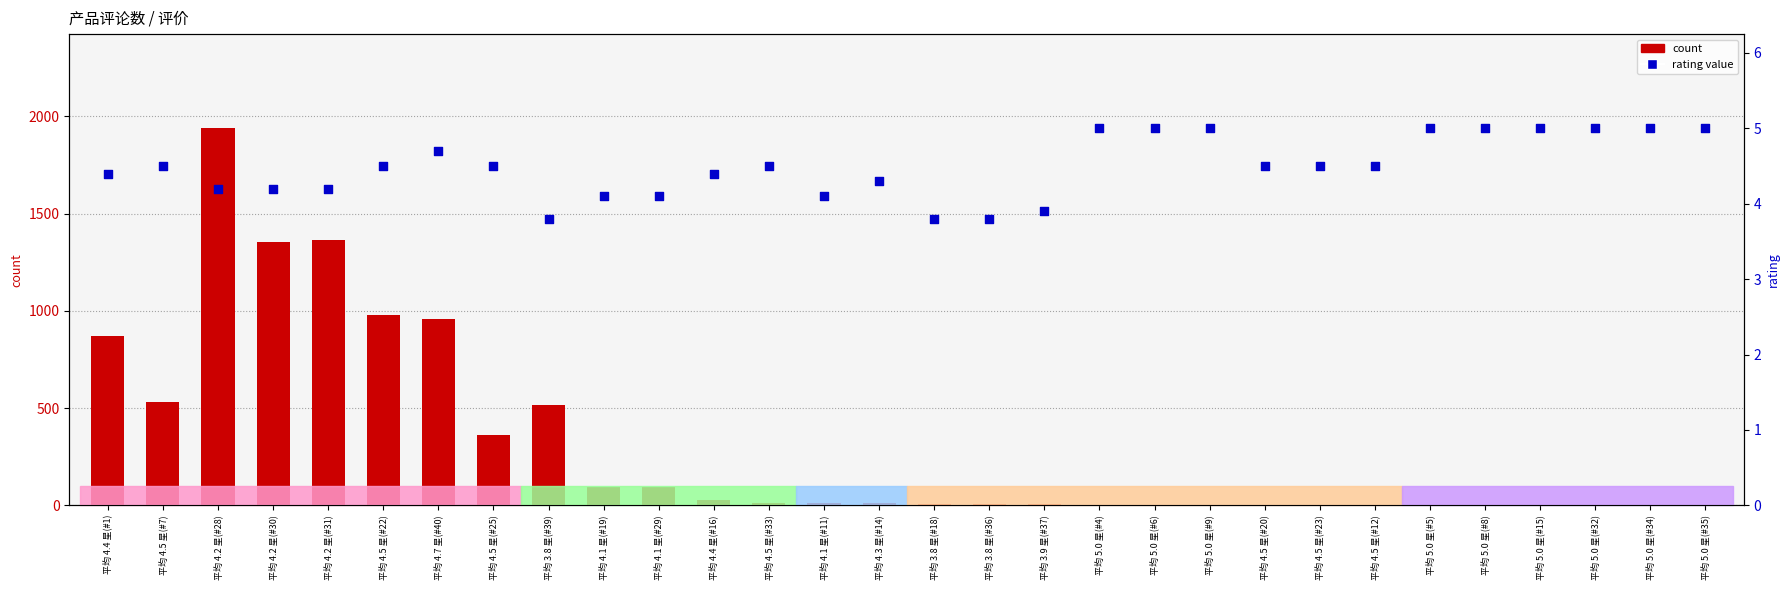

Which series has the widest spread of Y values?

count